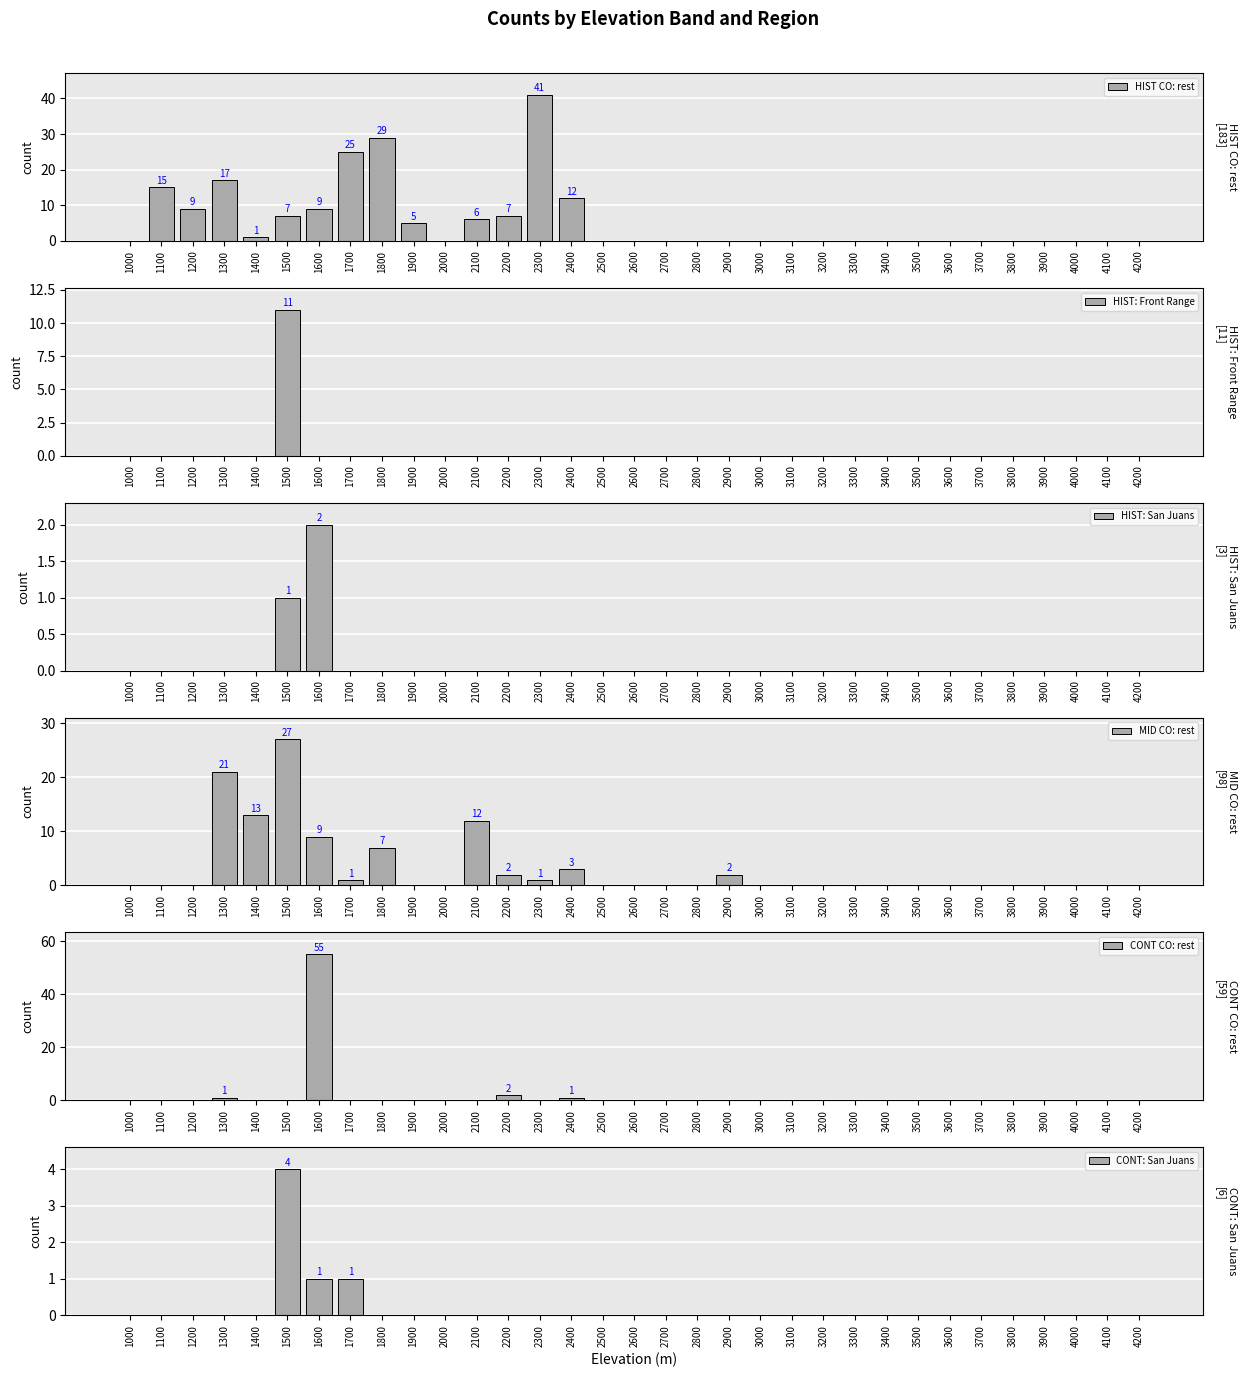

Reading left to right, what are all the values shown in this chart?

HIST CO: rest: 0	15	9	17	1	7	9	25	29	5	0	6	7	41	12	0	0	0	0	0	0	0	0	0	0	0	0	0	0	0	0	0	0
HIST: Front Range: 0	0	0	0	0	11	0	0	0	0	0	0	0	0	0	0	0	0	0	0	0	0	0	0	0	0	0	0	0	0	0	0	0
HIST: San Juans: 0	0	0	0	0	1	2	0	0	0	0	0	0	0	0	0	0	0	0	0	0	0	0	0	0	0	0	0	0	0	0	0	0
MID CO: rest: 0	0	0	21	13	27	9	1	7	0	0	12	2	1	3	0	0	0	0	2	0	0	0	0	0	0	0	0	0	0	0	0	0
CONT CO: rest: 0	0	0	1	0	0	55	0	0	0	0	0	2	0	1	0	0	0	0	0	0	0	0	0	0	0	0	0	0	0	0	0	0
CONT: San Juans: 0	0	0	0	0	4	1	1	0	0	0	0	0	0	0	0	0	0	0	0	0	0	0	0	0	0	0	0	0	0	0	0	0